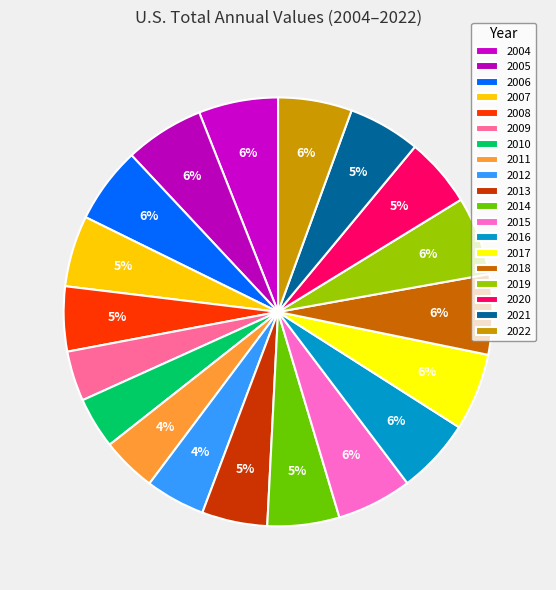

Count the number of slices in the pie.

19